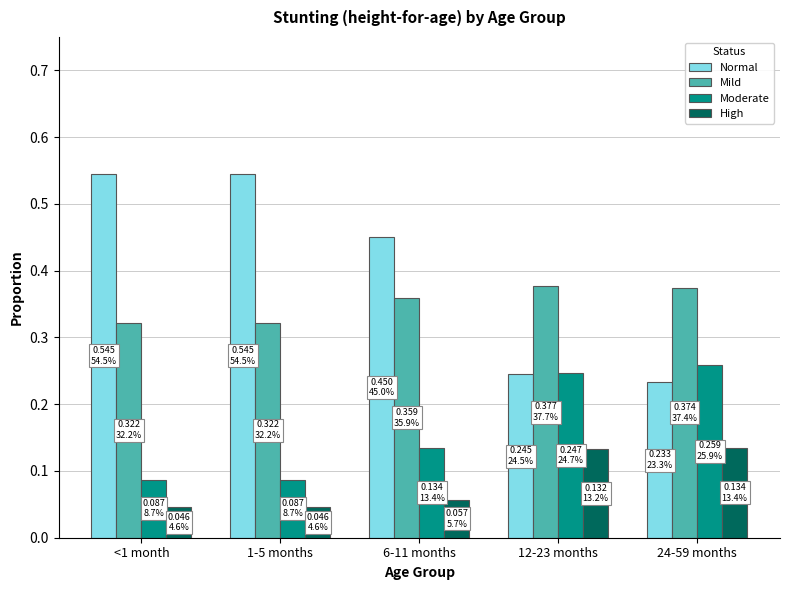

Rank the series by their average value, from highest to lowest.

Normal, Mild, Moderate, High